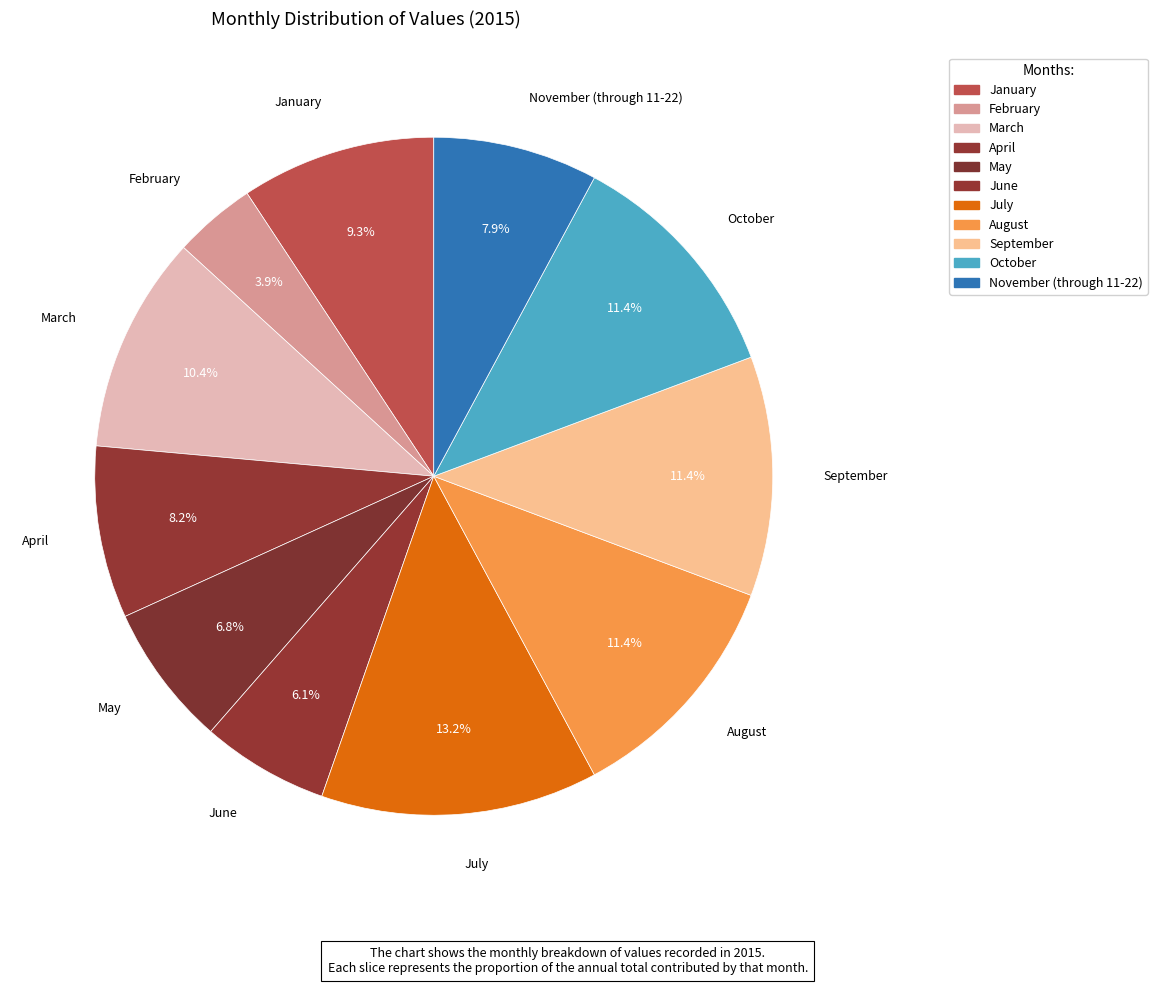

Is there a majority slice in this chart?

No